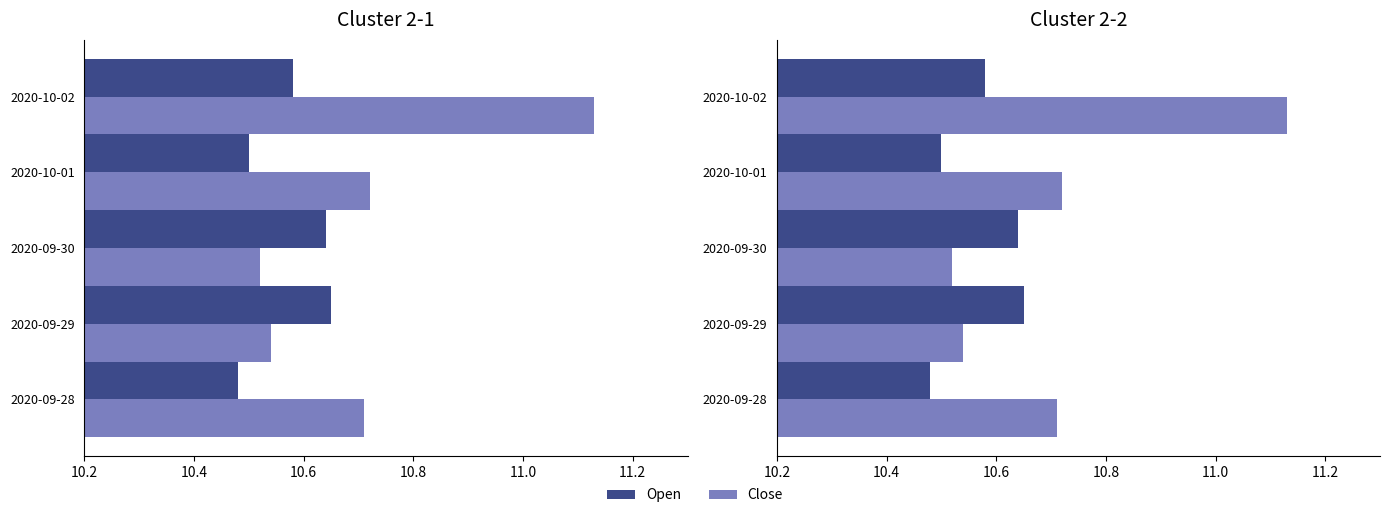

Which series has the largest total across all categories?

Close